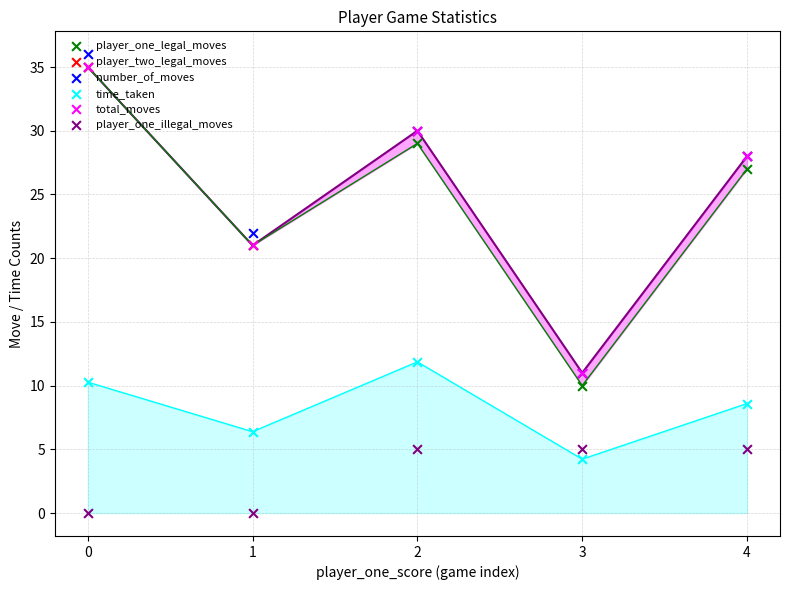

At how many categories does at least one series exceed 32?

1